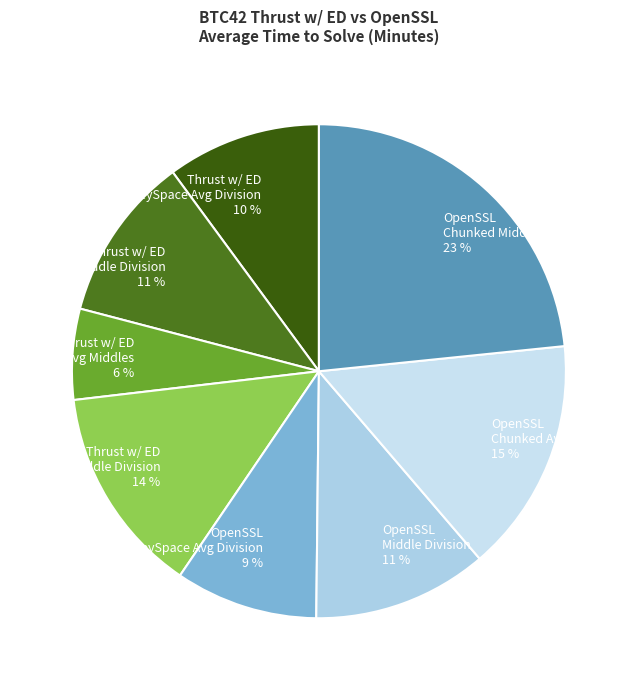

Is there any slice that represents more than half of the pie?

No